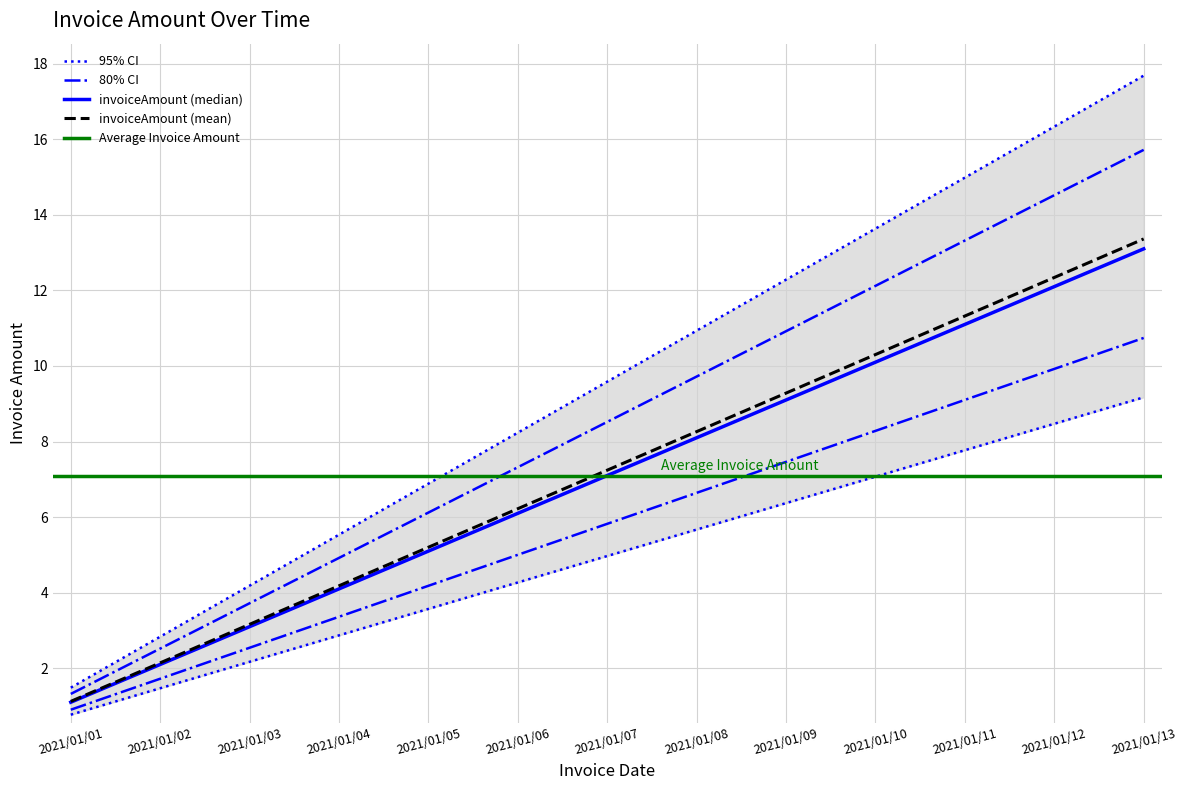

What is the difference between the values at 2021/01/09 and 2021/01/08?

1.4